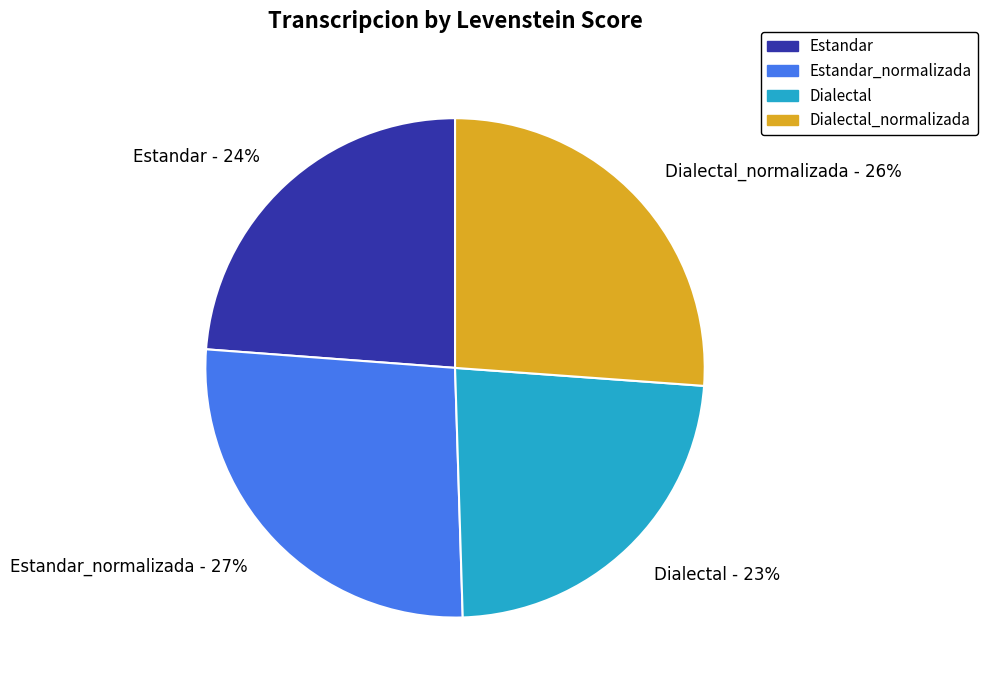

To the nearest percent, what is the difference between the Estandar - 24% and Estandar_normalizada - 27% slice percentages?

3%